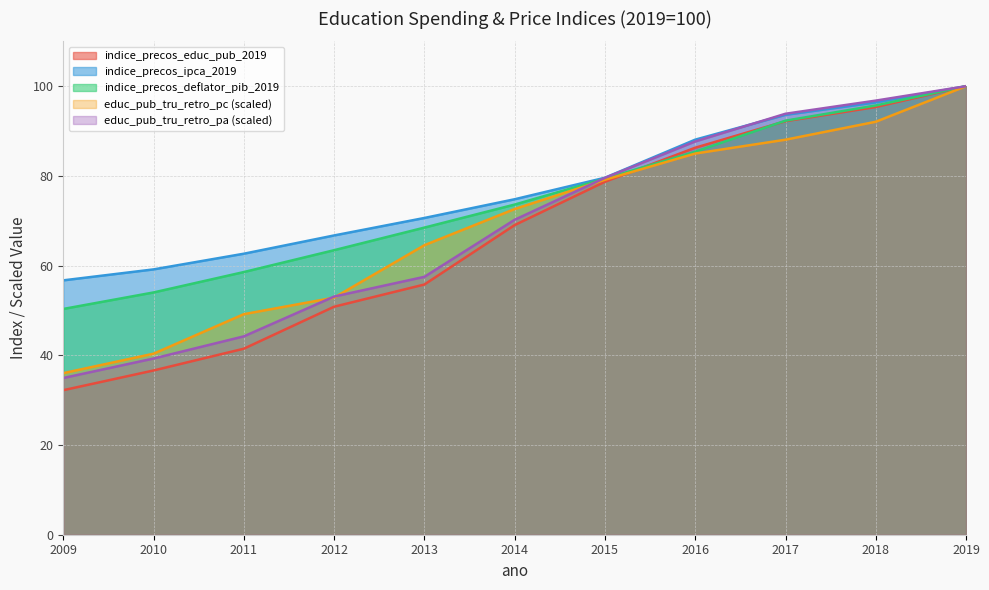

What is the minimum value shown in the chart?

32.2